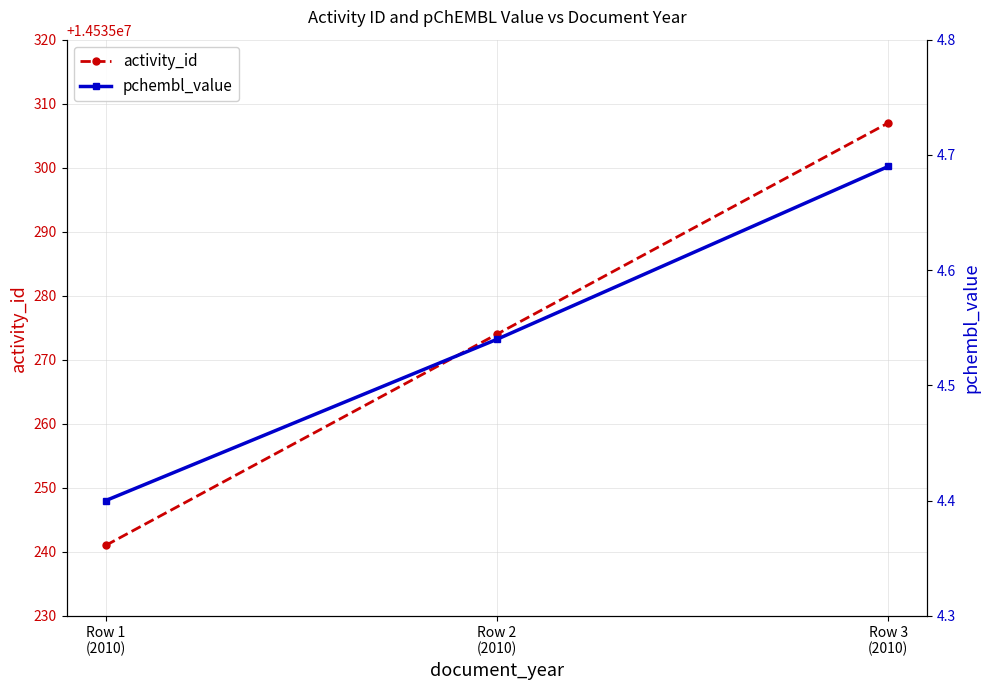

At how many categories does at least one series exceed 12122856?

3